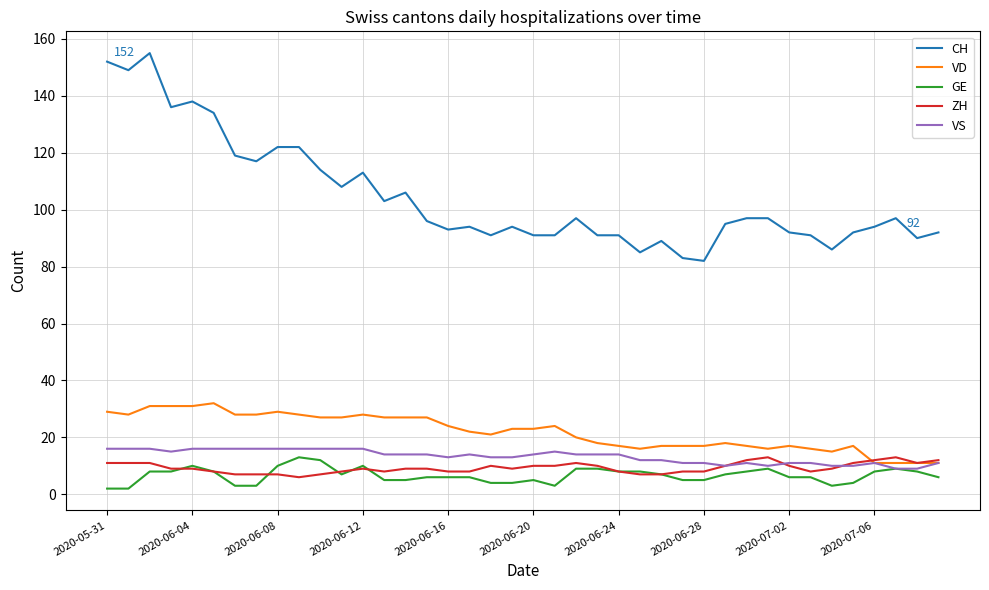

True or false: CH and VS cross at least once.

False